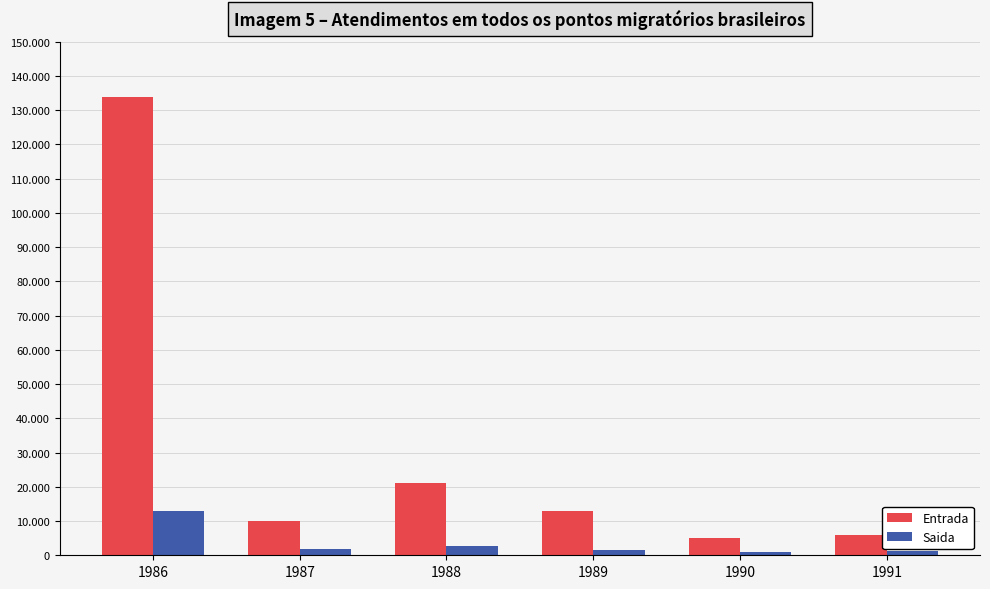

Are the bars grouped side by side (vs. stacked)?

Yes